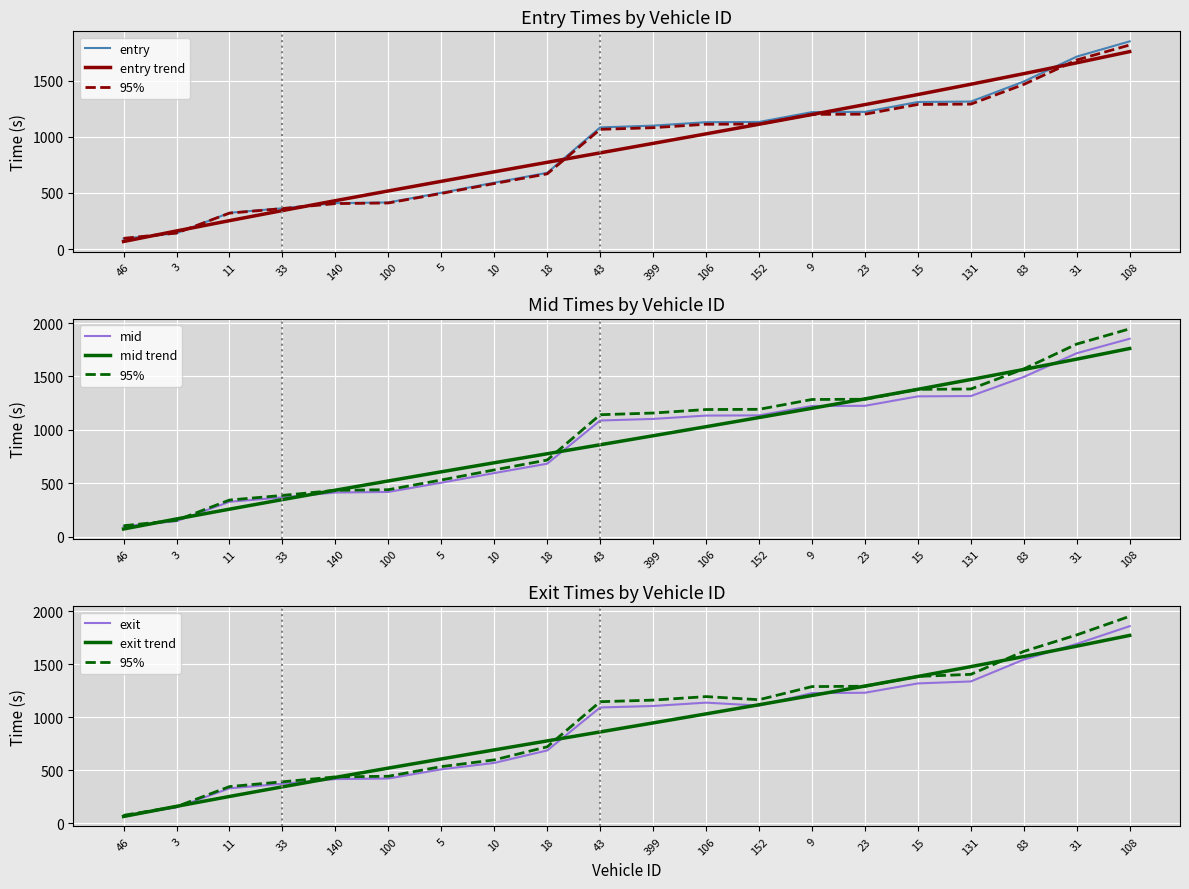

Between which two adjacent categories do mid and entry first intersect?

3 and 11